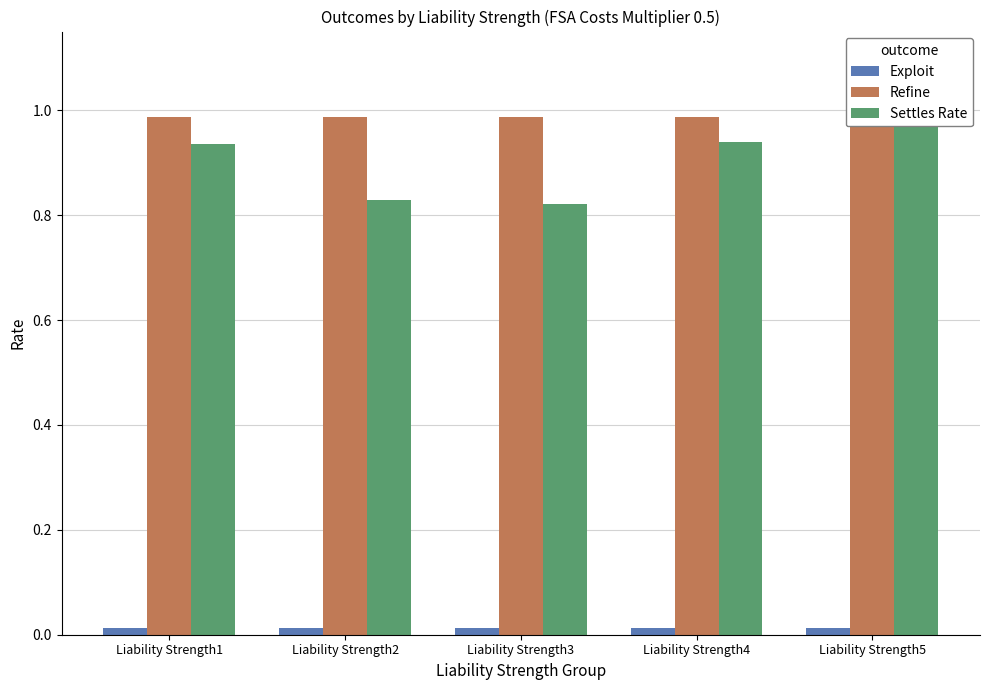

How many bars are there in total?

15